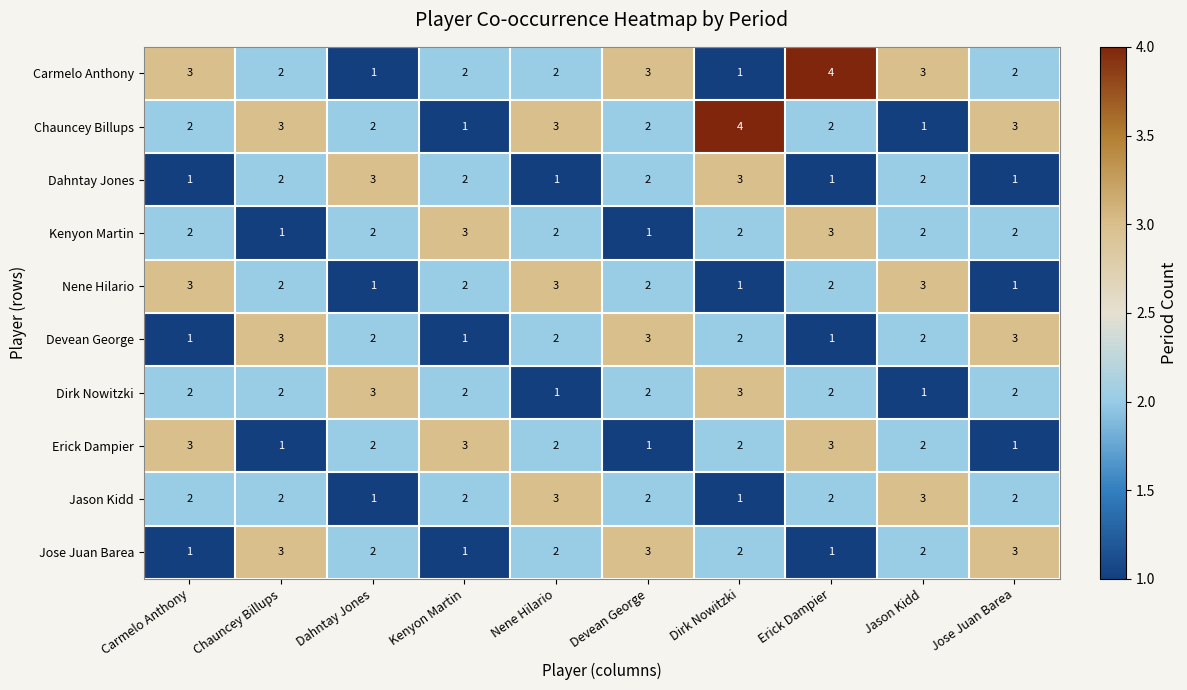

Is the value of Chauncey Billups at Erick Dampier greater than the value of Jose Juan Barea at Carmelo Anthony?

Yes